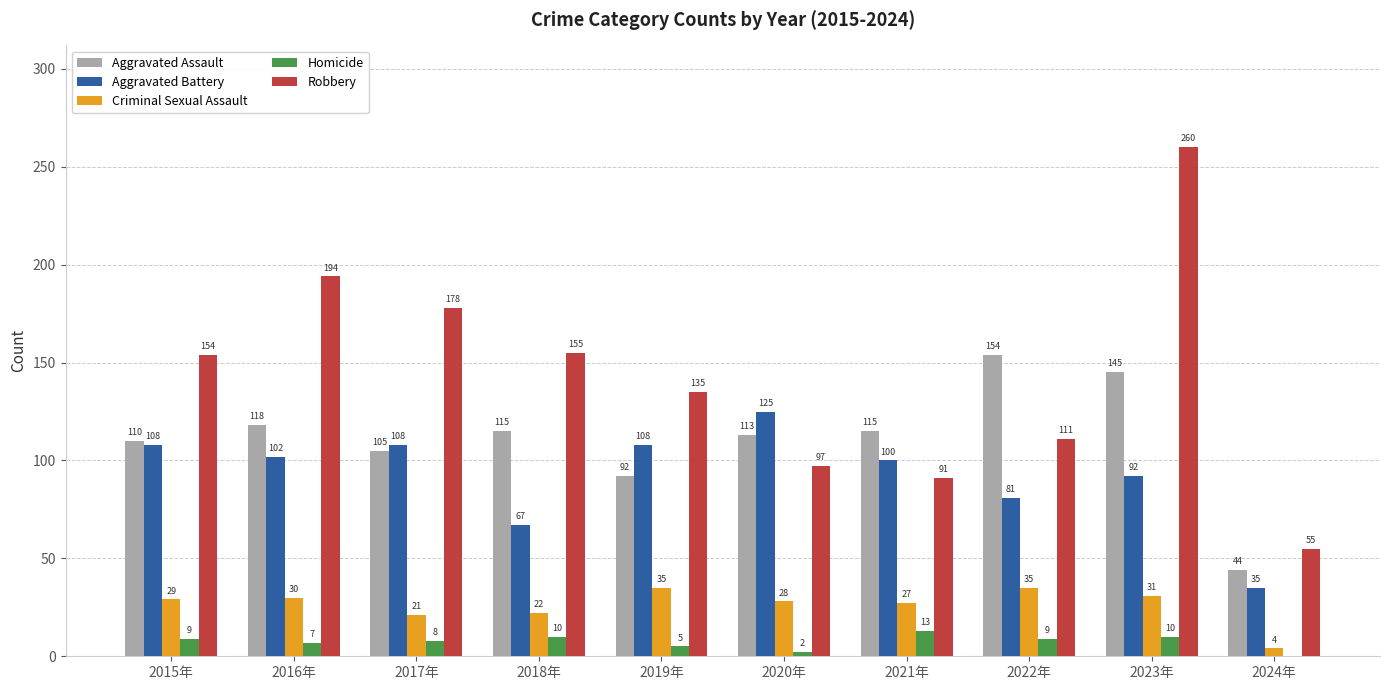

What is the difference between the Aggravated Battery values at 2019年 and 2016年?

6